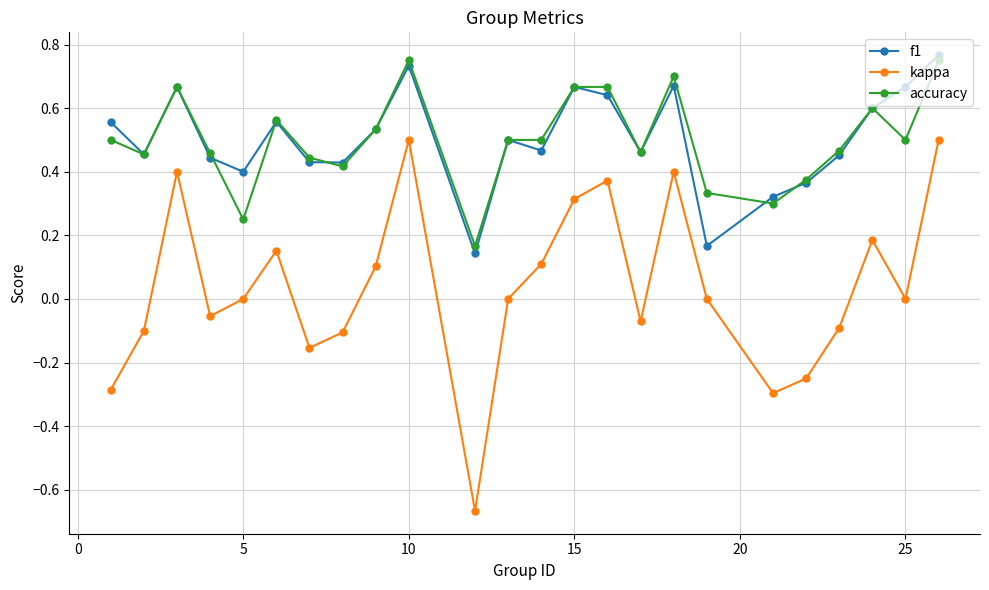

What are all the series names shown in the legend?

f1, kappa, accuracy